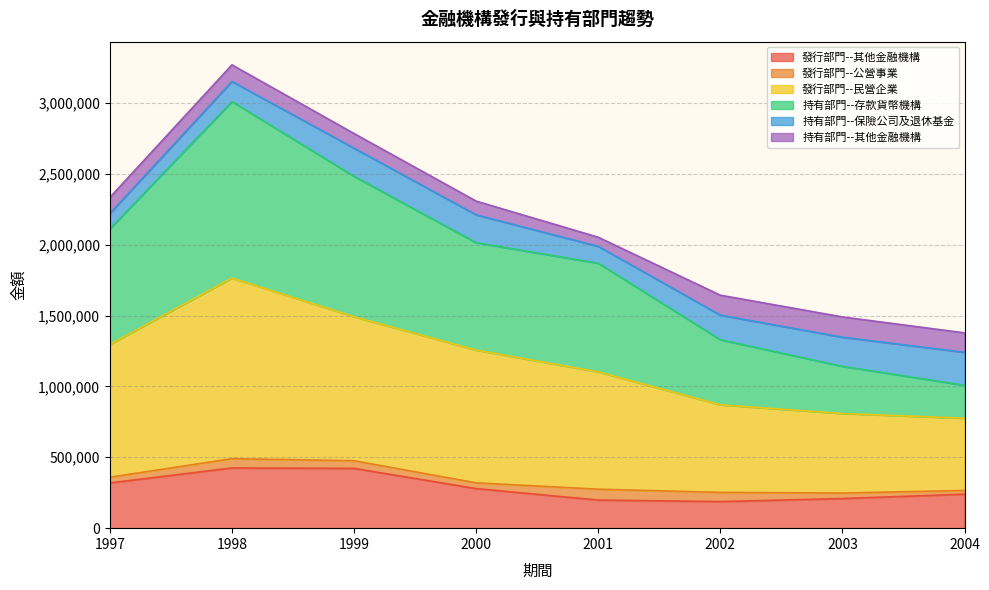

True or false: 持有部門--存款貨幣機構 has a value of 1071802 at 2000.

False